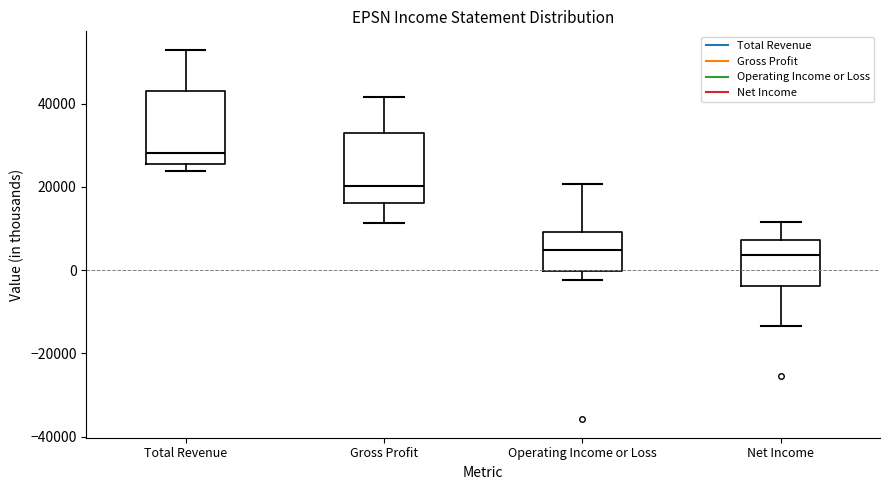

Reading left to right, transcribe this box plot: for each box, give where its median line is, the range the box spans, and where its two whiskers end, as read against the y-axis. The values are not printed on the chart, so give them approximately, as read against the axis.

Total Revenue: median 28000, box 26000 to 42000, whiskers 24000 to 52000
Gross Profit: median 20000, box 16000 to 32000, whiskers 12000 to 42000
Operating Income or Loss: median 4000, box 0 to 10000, whiskers -2000 to 20000
Net Income: median 4000, box -4000 to 8000, whiskers -14000 to 12000